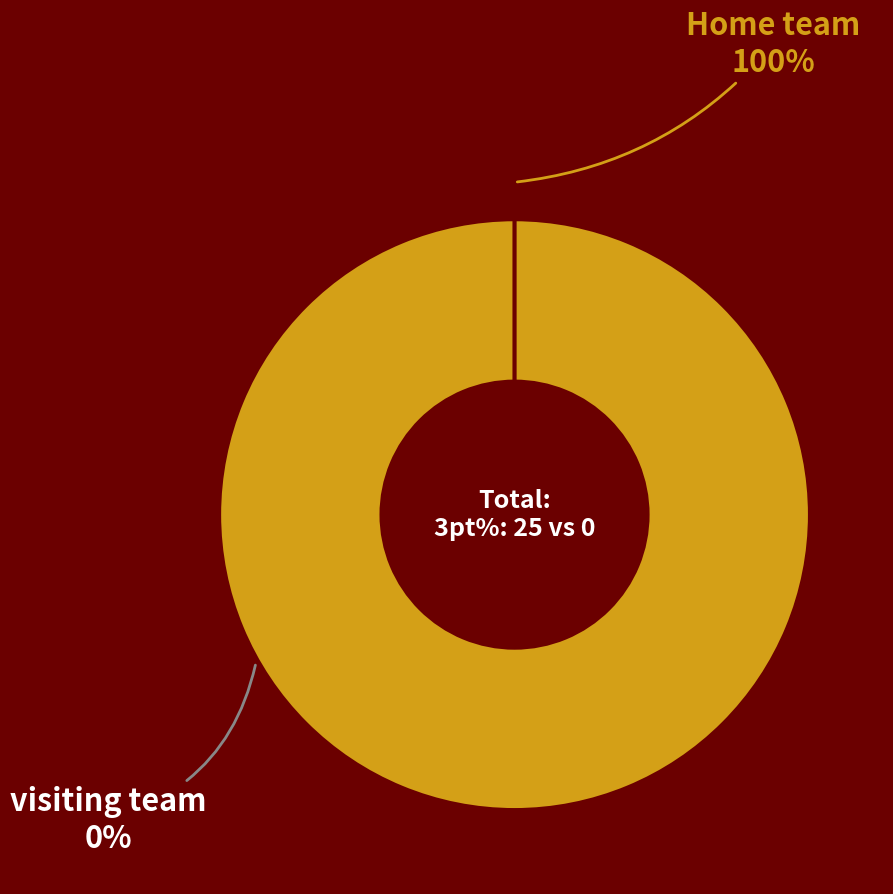

Which slice is the smallest?

visiting team